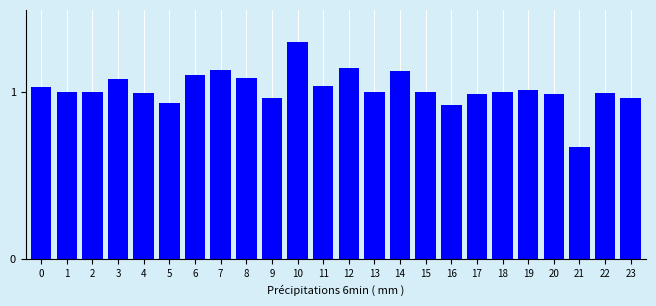

Where is the data nearest to the value 0?

21